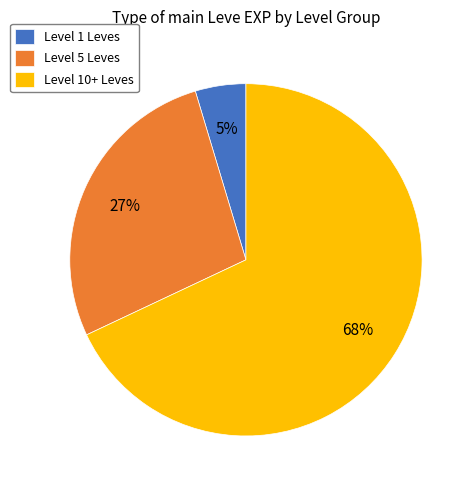

Rank the categories by value from highest to lowest.

Level 10+ Leves, Level 5 Leves, Level 1 Leves